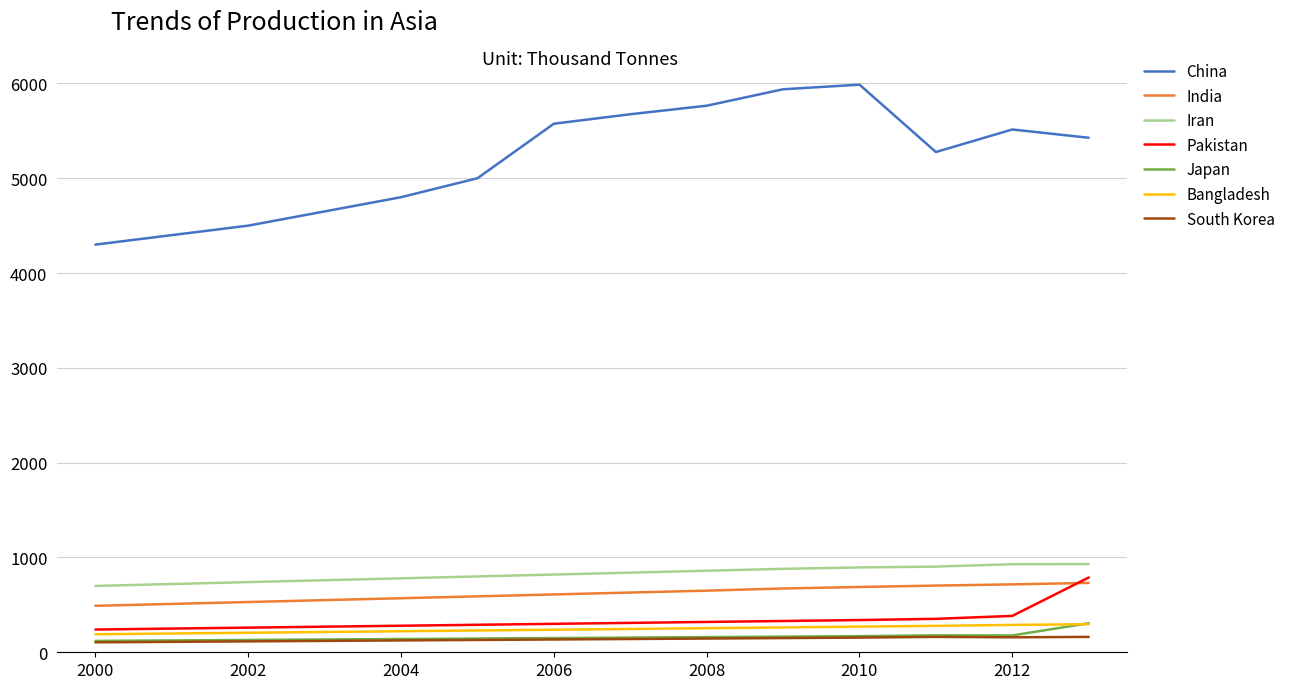

Which series has the widest spread of values?

China